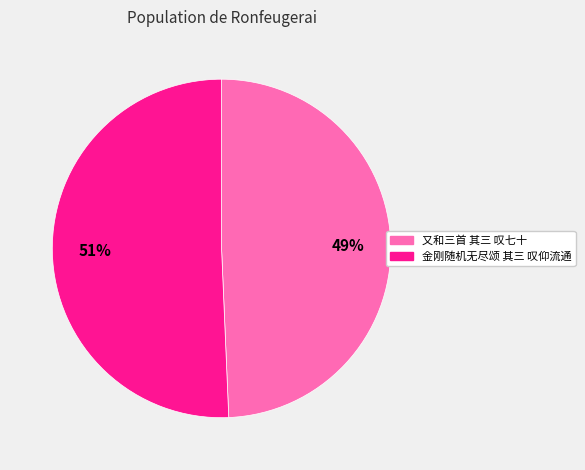

How many slices are in this pie chart?

2